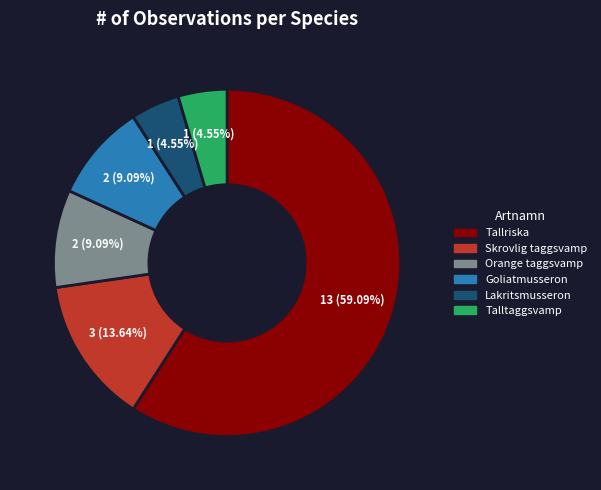

To the nearest percent, what is the difference between the largest and smallest slice percentages?

55%